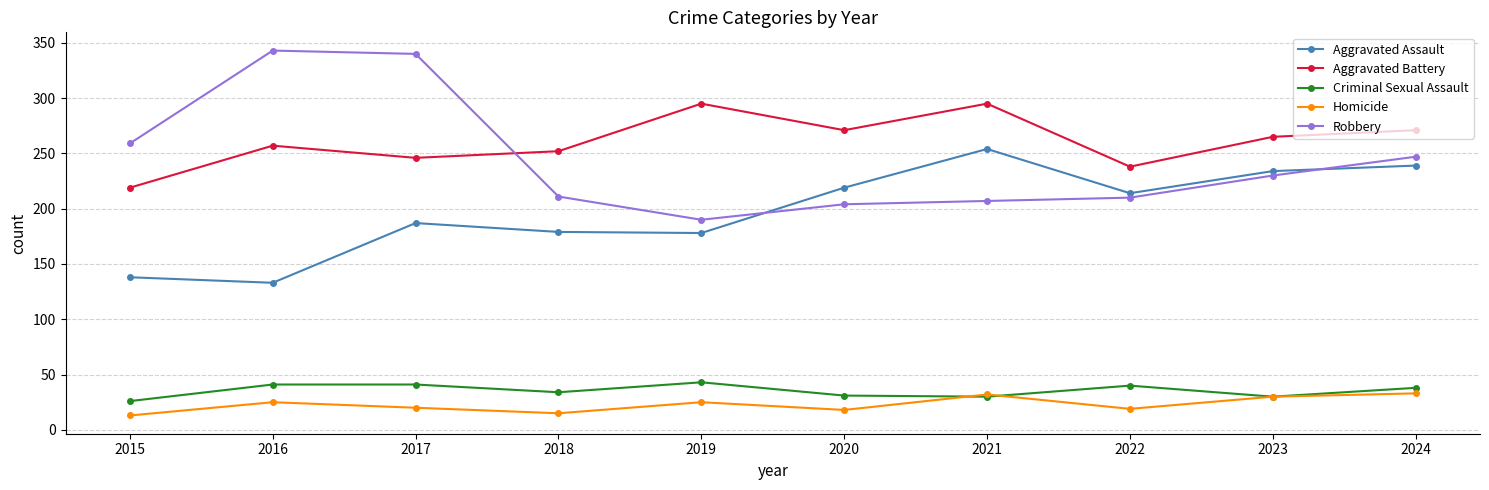

True or false: Aggravated Battery has more than 0 points higher than both neighbors.

True